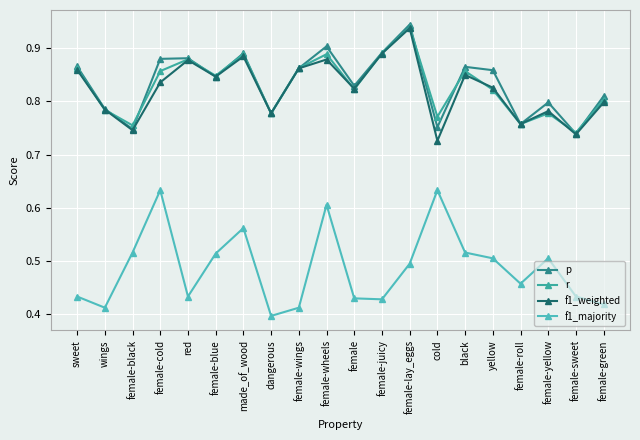

List the series in order of their peak value, lowest first.

f1_majority, f1_weighted, r, p